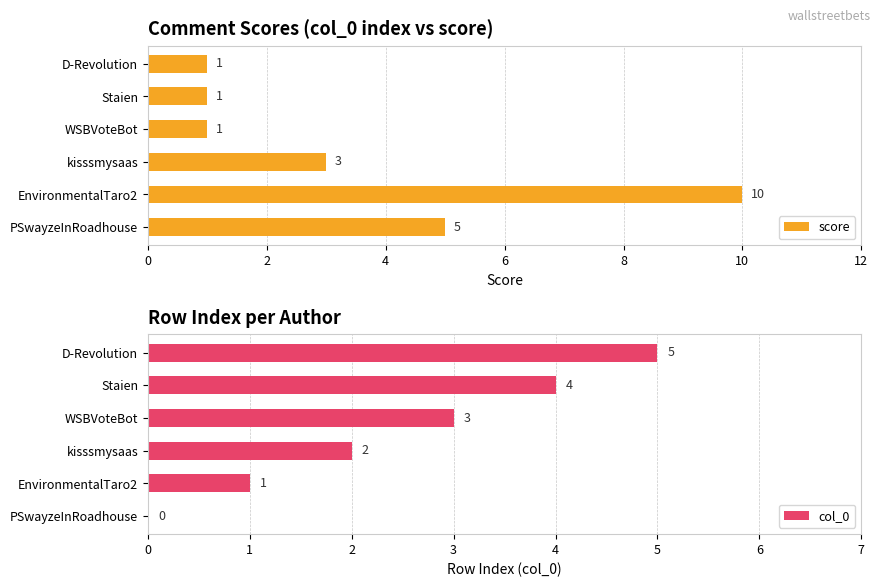

The value of col_0 at Staien is 7. True or false?

False